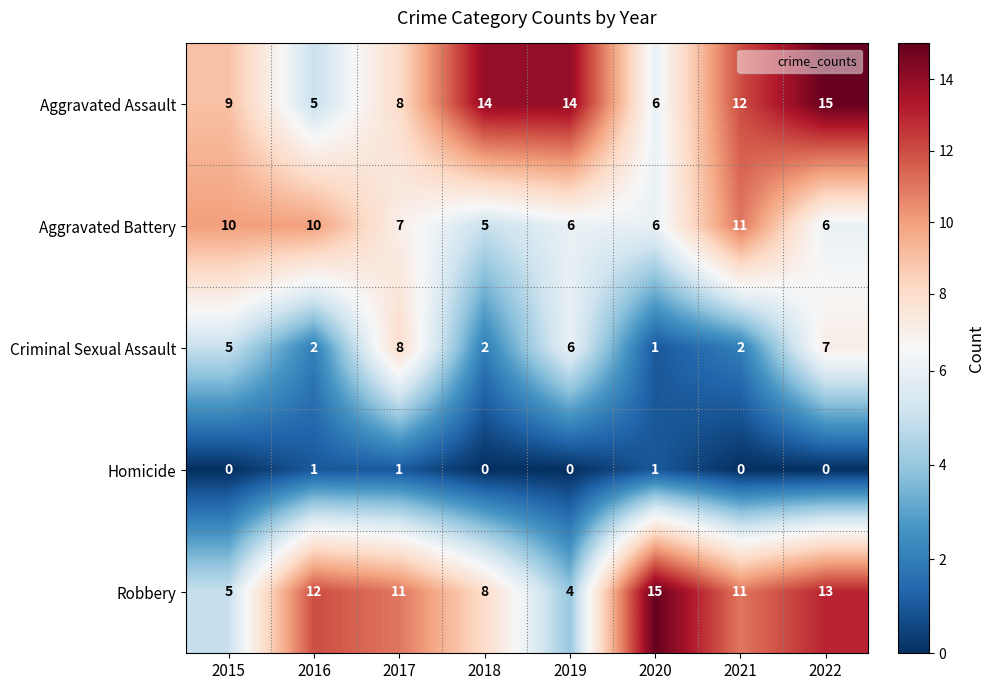

Read the Robbery value at 2017, to the nearest 10.

10